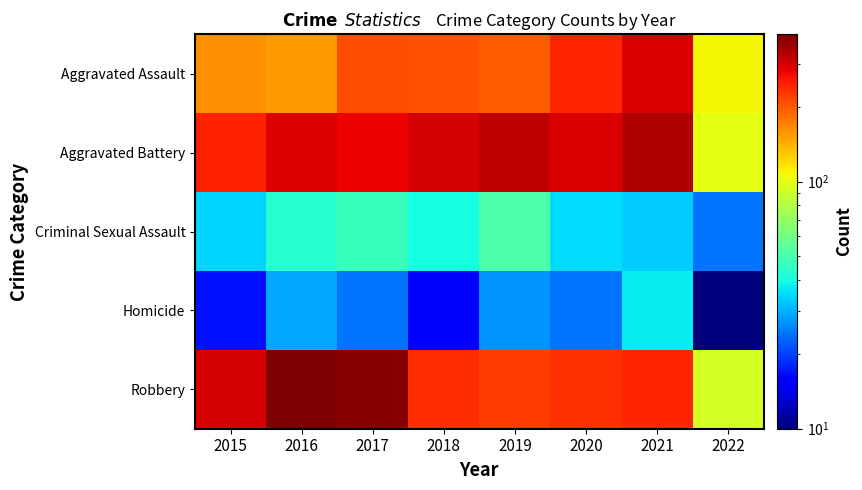

Reading left to right, what are all the values shown in this chart?

Aggravated Assault: 2015=160	2016=154	2017=207	2018=206	2019=197	2020=242	2021=292	2022=108
Aggravated Battery: 2015=246	2016=288	2017=277	2018=297	2019=321	2020=294	2021=336	2022=100
Criminal Sexual Assault: 2015=34	2016=43	2017=47	2018=40	2019=51	2020=35	2021=33	2022=24
Homicide: 2015=17	2016=29	2017=24	2018=15	2019=27	2020=24	2021=37	2022=10
Robbery: 2015=297	2016=394	2017=381	2018=237	2019=224	2020=233	2021=244	2022=93